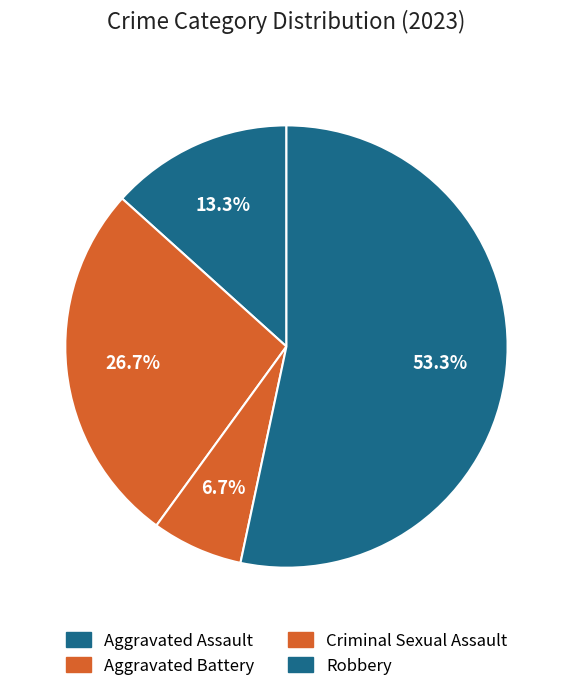

Is Robbery the majority of the pie?

Yes